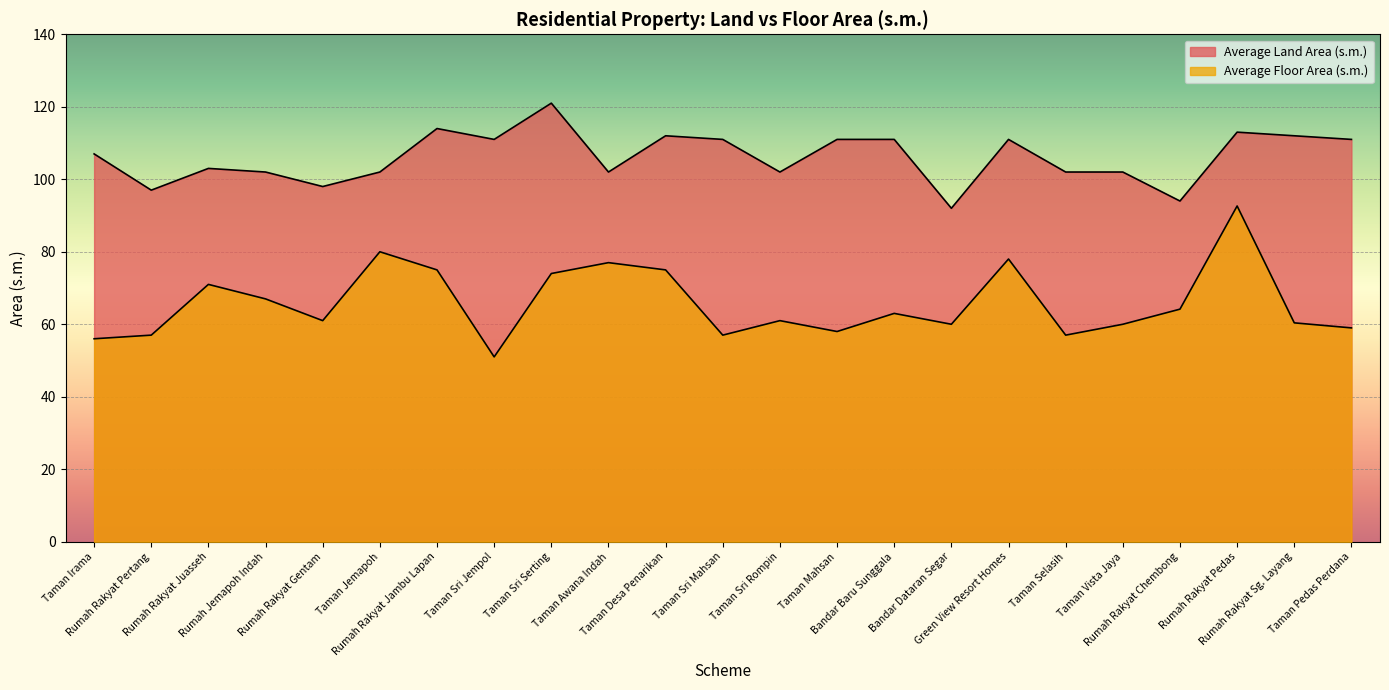

List the series in order of their overall mean, highest first.

Average Land Area (s.m.), Average Floor Area (s.m.)